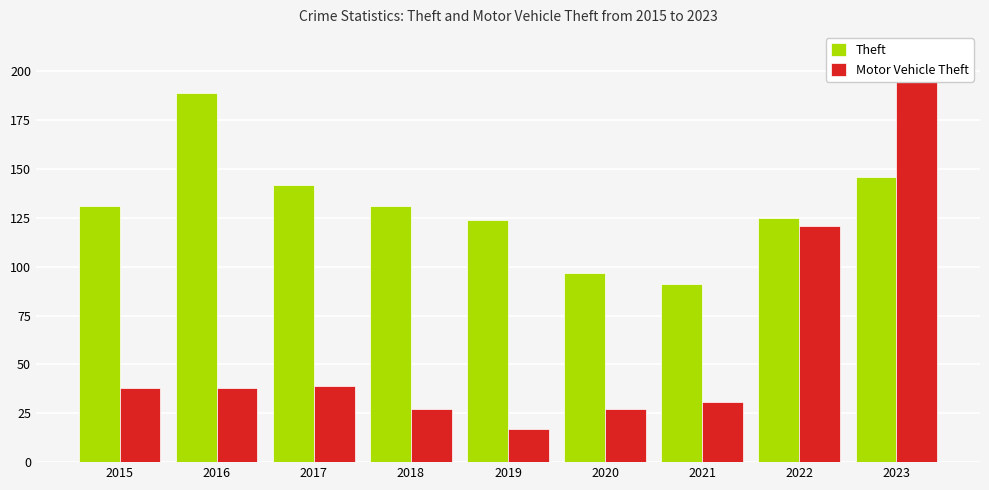

Reading left to right, extract all data points from this chart.

Theft: 131	189	142	131	124	97	91	125	146
Motor Vehicle Theft: 38	38	39	27	17	27	31	121	198